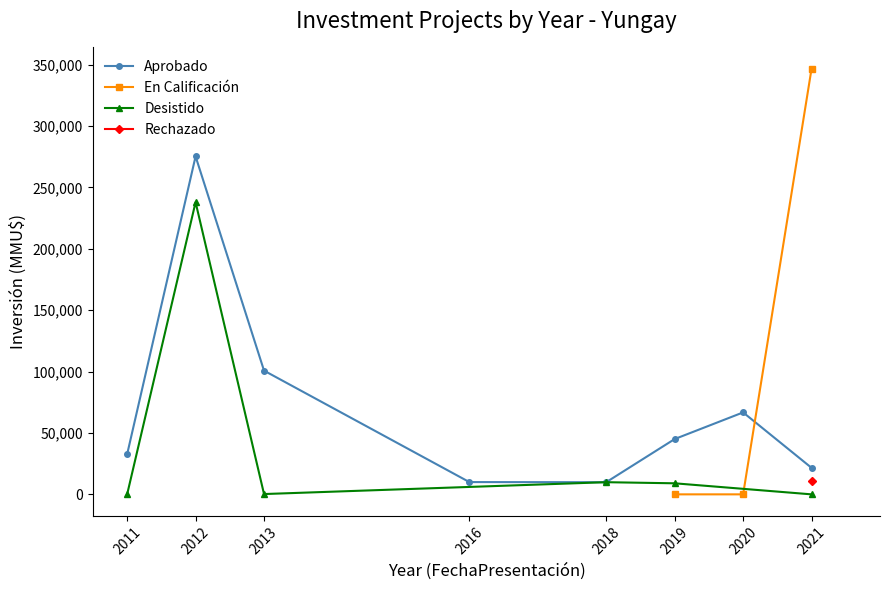

The value of Aprobado at 2013 is 176384. True or false?

False